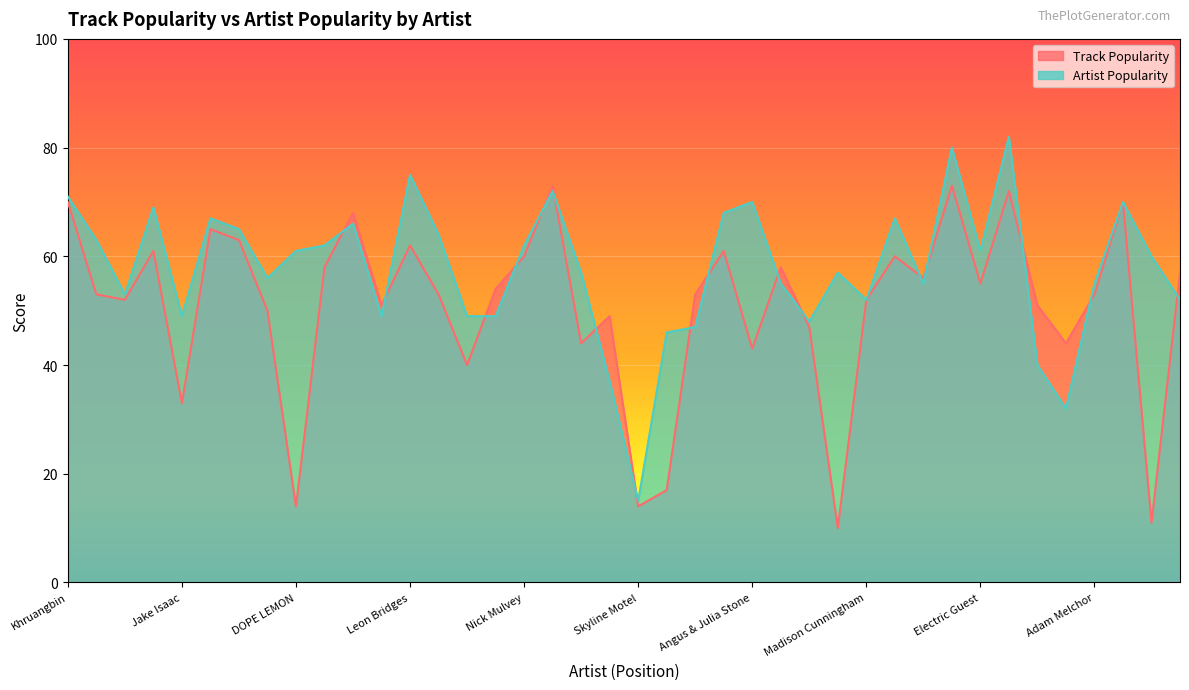

After their last crossing, which series has the higher values: Track Popularity or Artist Popularity?

Track Popularity